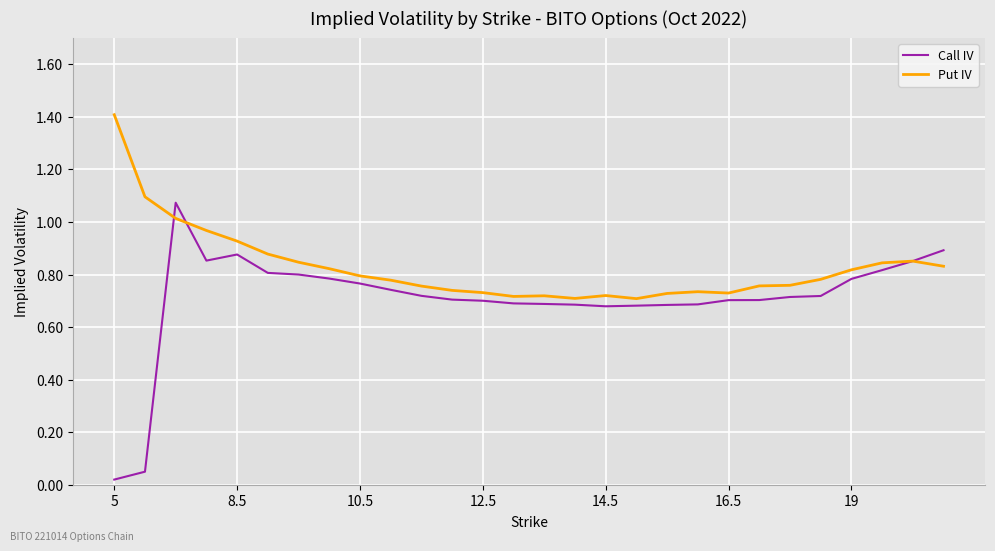

Which series has the widest spread of values?

Call IV